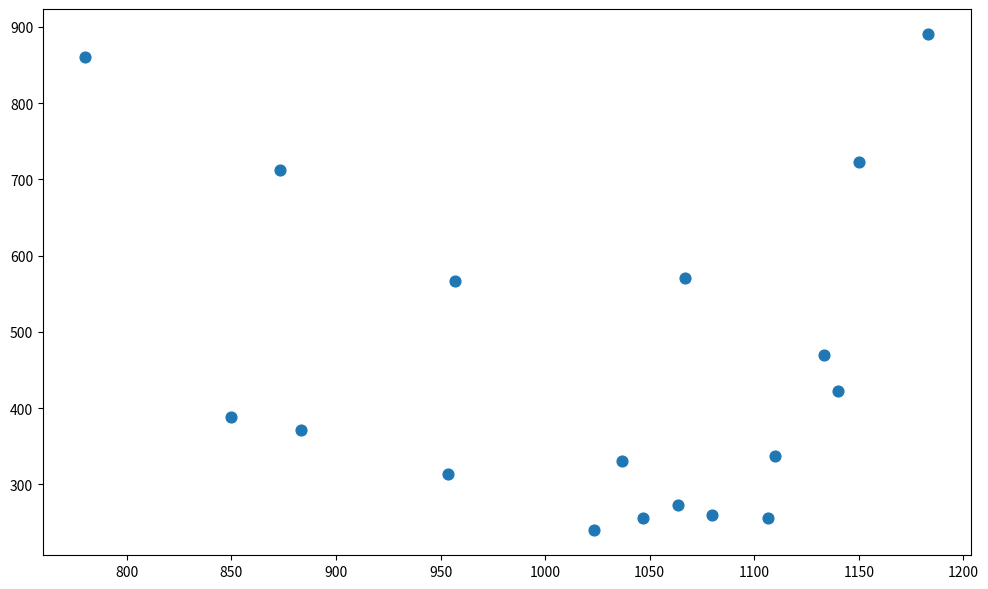

What is the range of Y values (max minus min)?

651.4